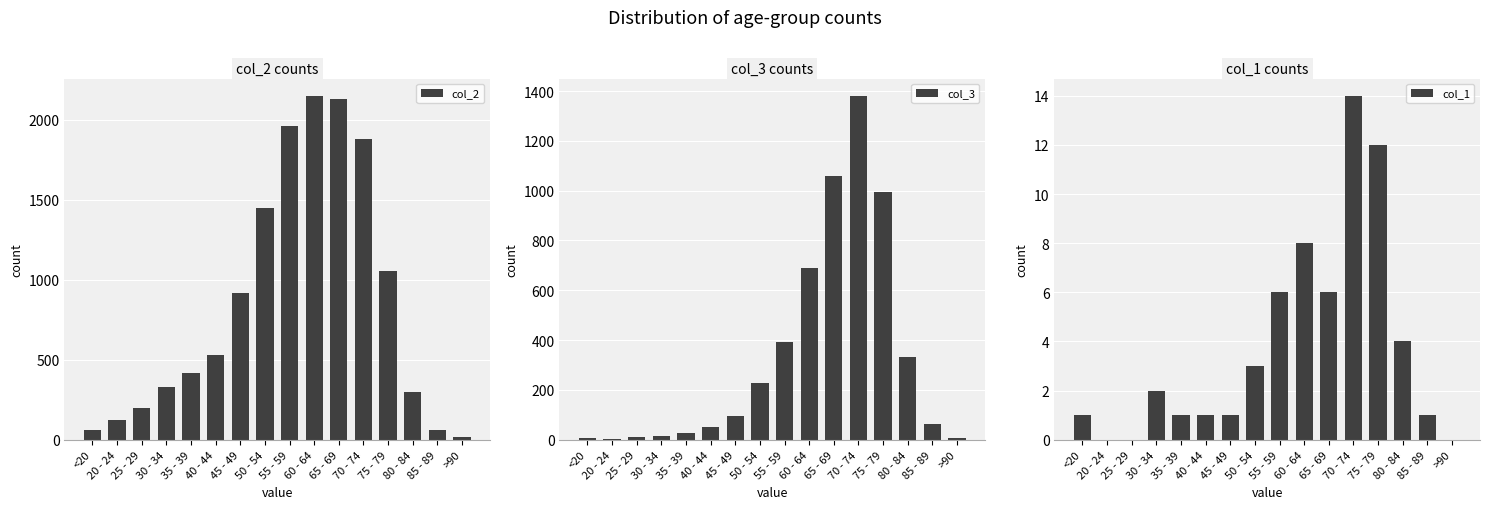

Read the col_3 value at 25 - 29, to the nearest 10.

10